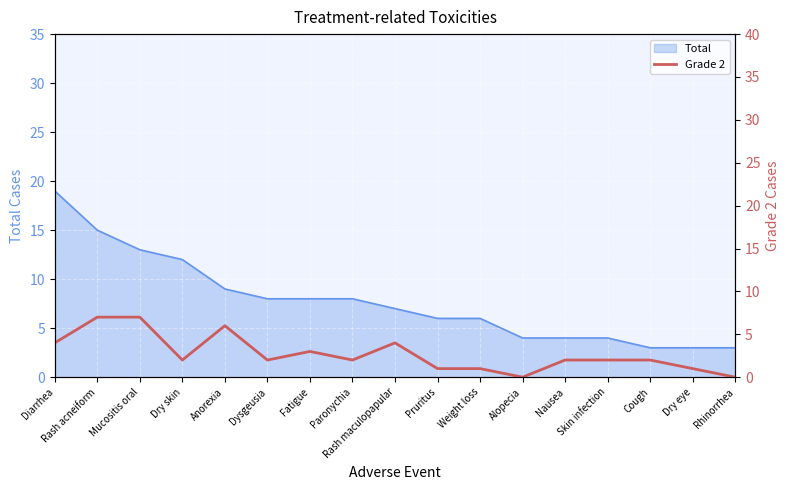

The chart shows a value of 1 at Anorexia. True or false?

False